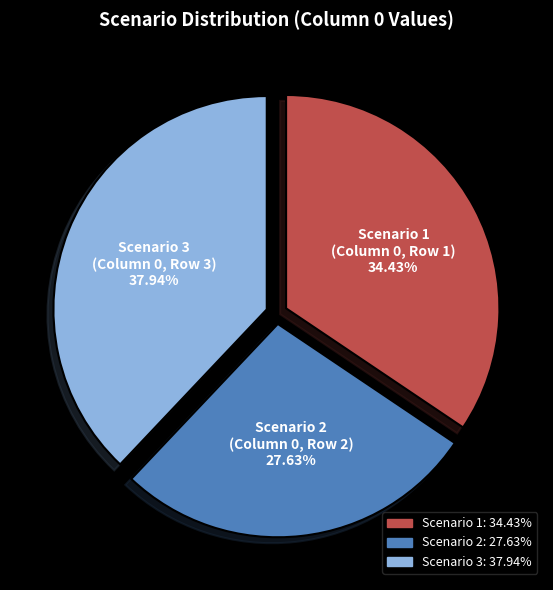

What percentage is NOT represented by Scenario 1?

65.6%